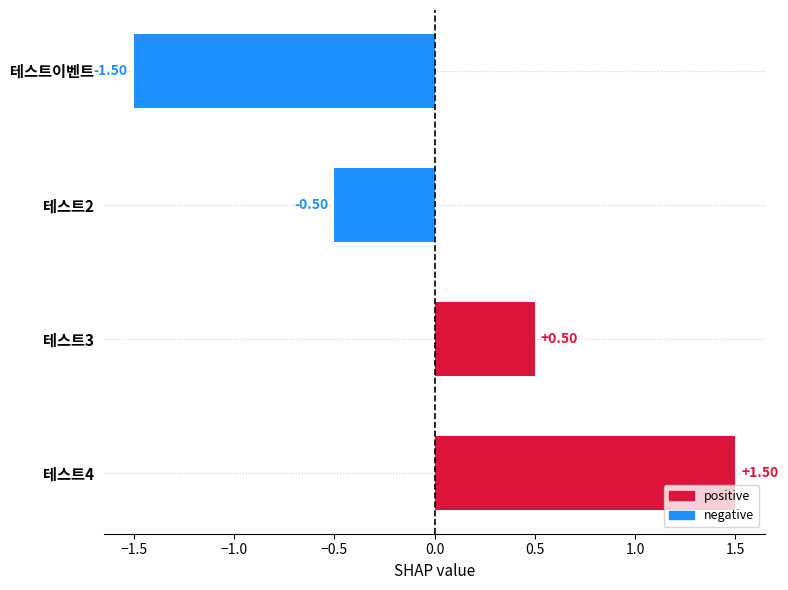

Rank the categories by value from highest to lowest.

테스트4, 테스트3, 테스트2, 테스트이벤트